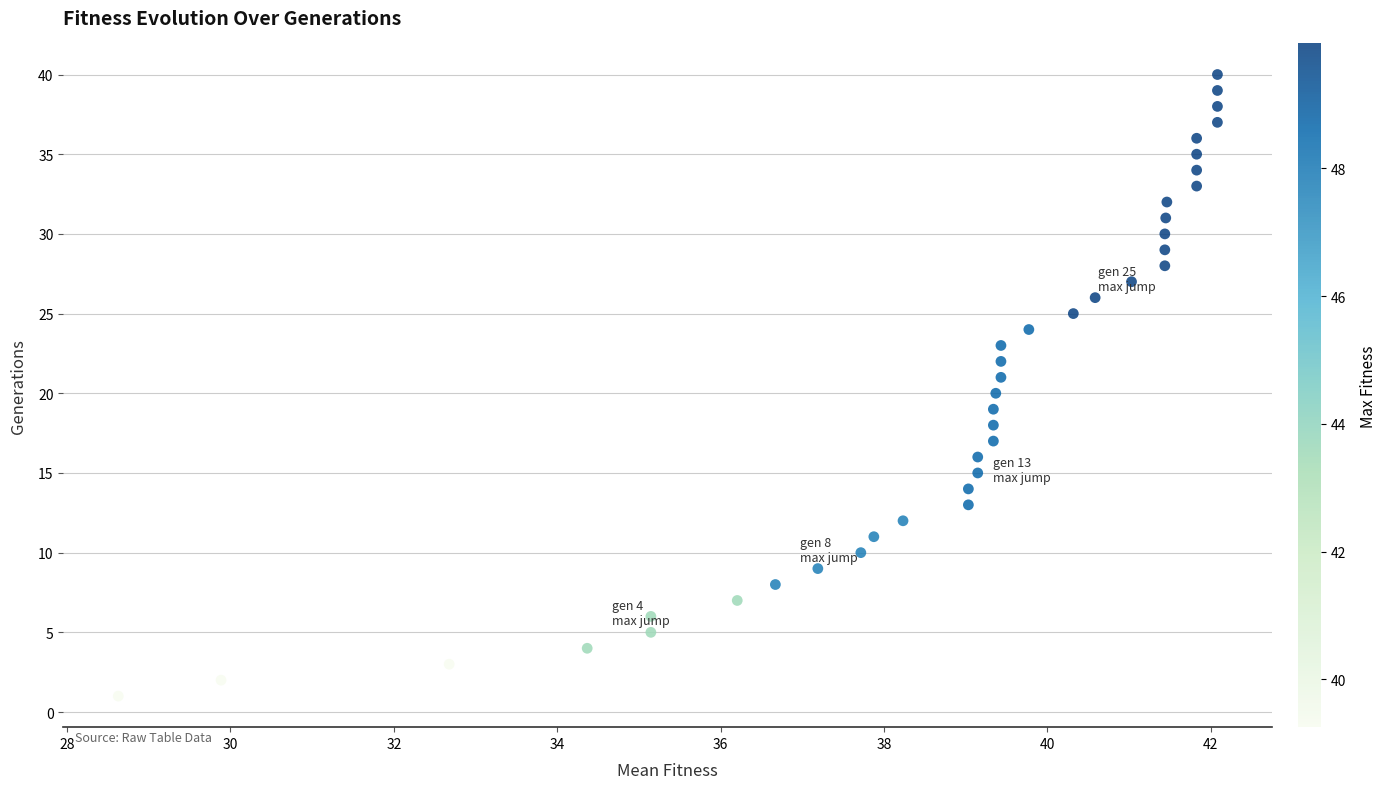

What is the range of Y values (max minus min)?

39